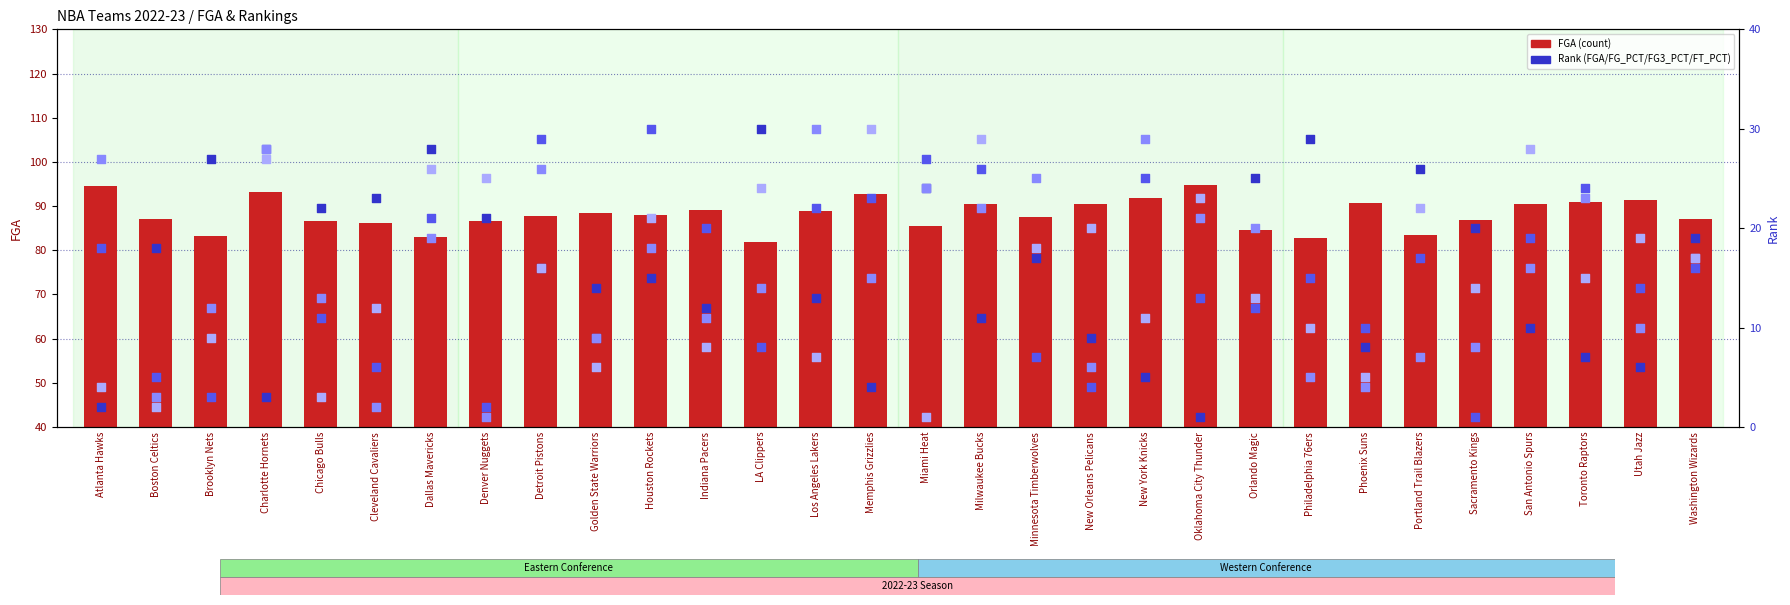

What is the total value across all series at Sacramento Kings?

129.9